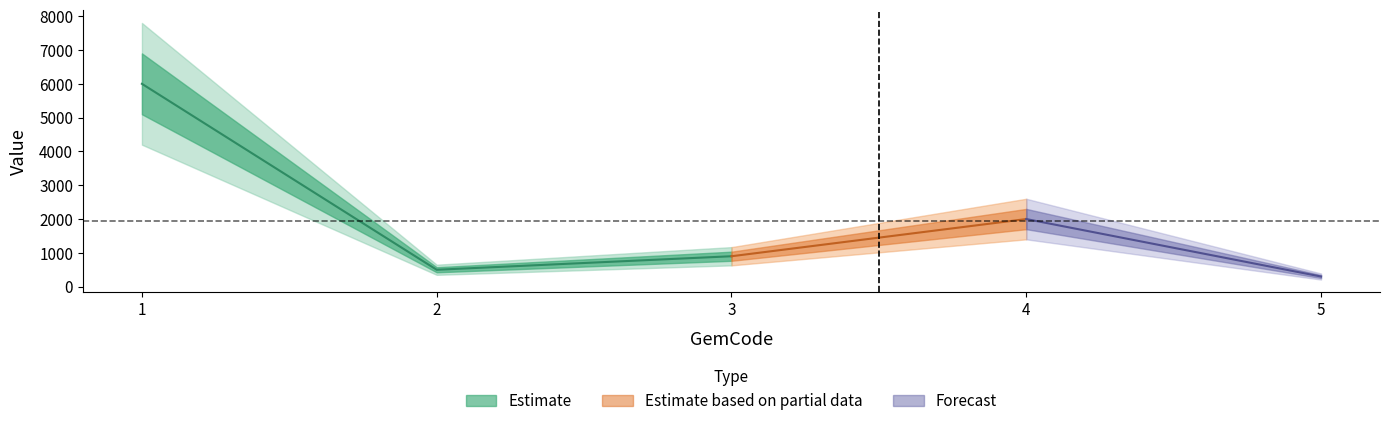

Between 4 and 5, which is larger?

4